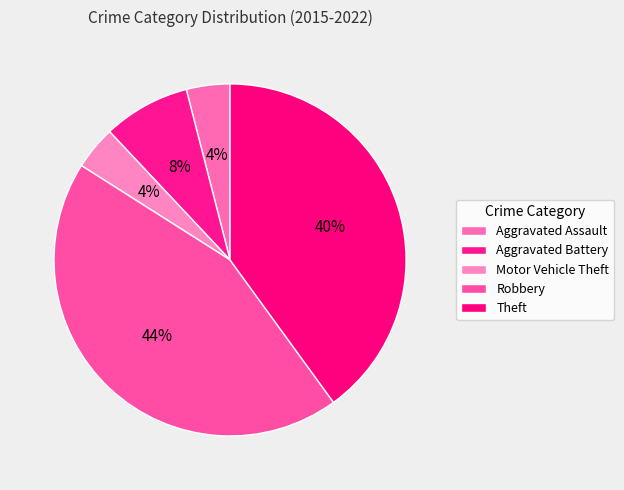

What percentage is the Aggravated Battery slice, to the nearest percent?

8%